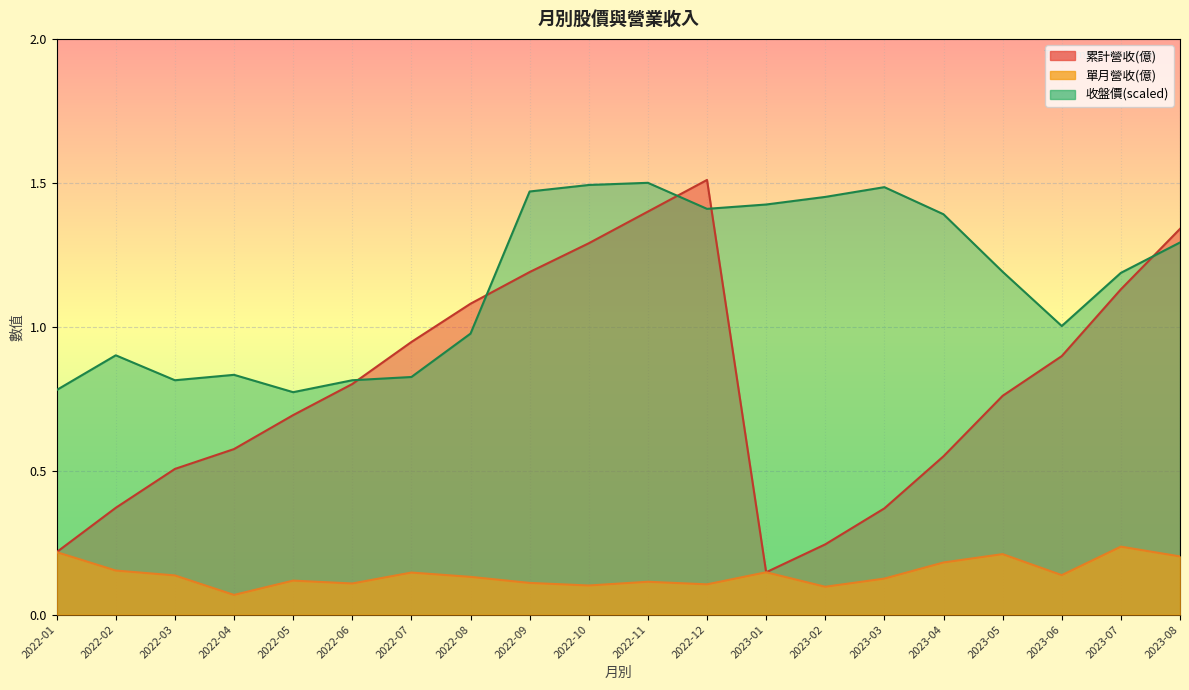

True or false: 收盤價 has more than 0 interior local peaks.

True